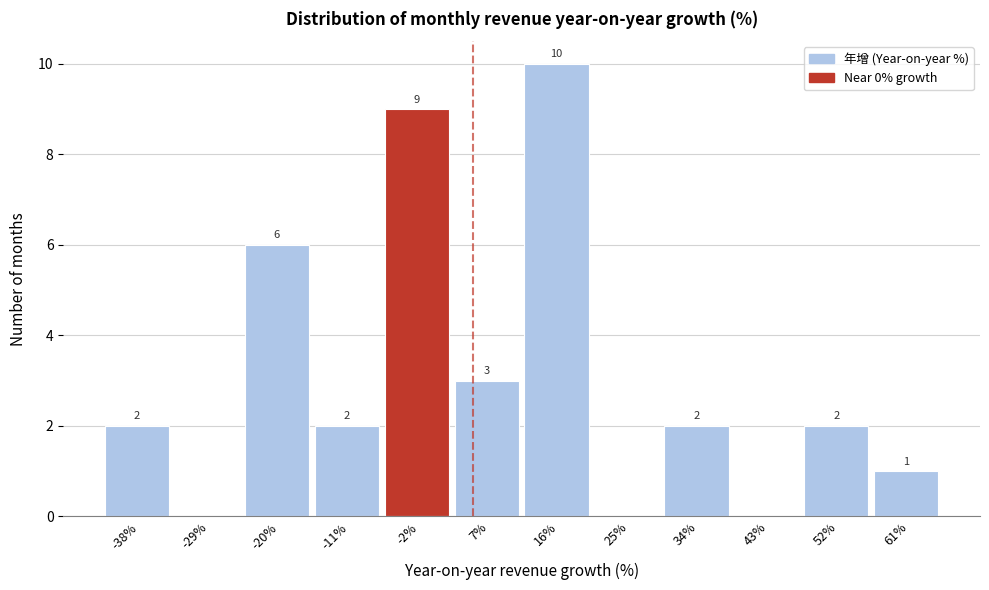

Which range on the x-axis has the tallest bar?

12 to 20